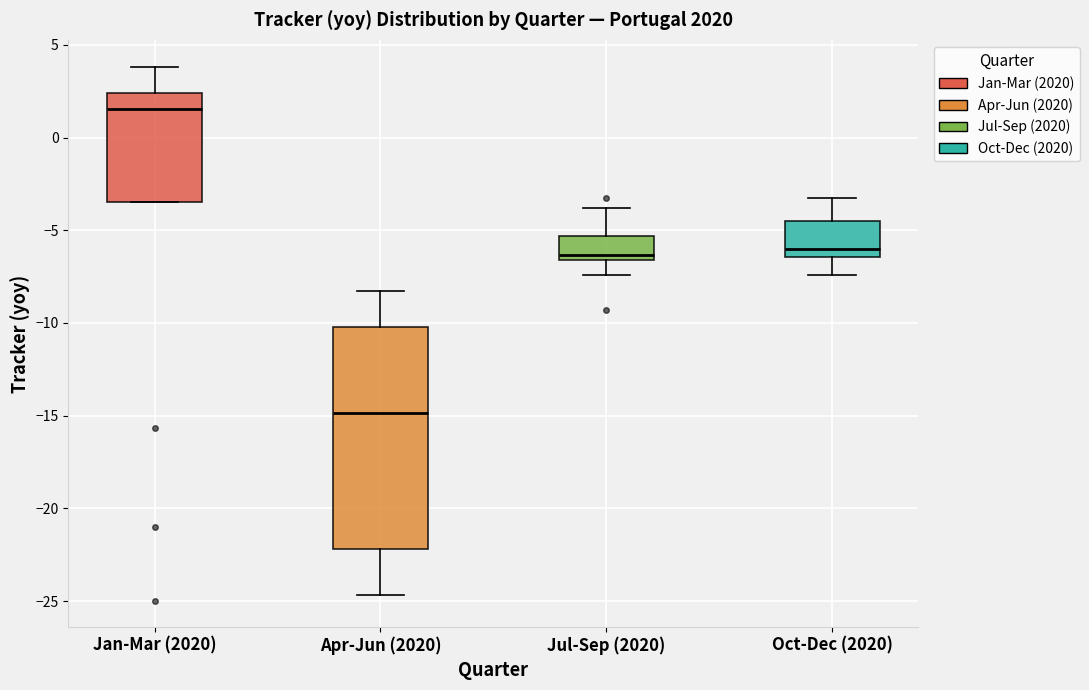

Reading left to right, transcribe this box plot: for each box, give where its median line is, the range the box spans, and where its two whiskers end, as read against the y-axis. The values are not printed on the chart, so give them approximately, as read against the axis.

Jan-Mar (2020): median 1.5, box -3.5 to 2.5, whiskers -3.5 to 4.0
Apr-Jun (2020): median -15.0, box -22.0 to -10.0, whiskers -24.5 to -8.5
Jul-Sep (2020): median -6.5 (just above the box's lower edge), box -6.5 to -5.5, whiskers -7.5 to -4.0
Oct-Dec (2020): median -6.0, box -6.5 to -4.5, whiskers -7.5 to -3.0